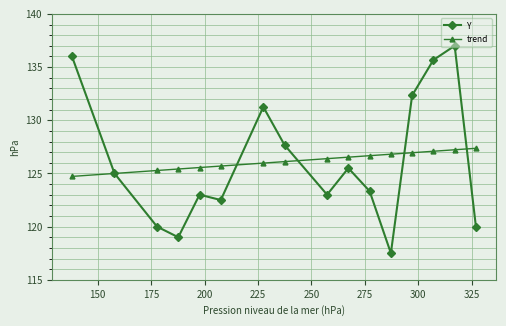

What is the minimum value shown in the chart?

117.5